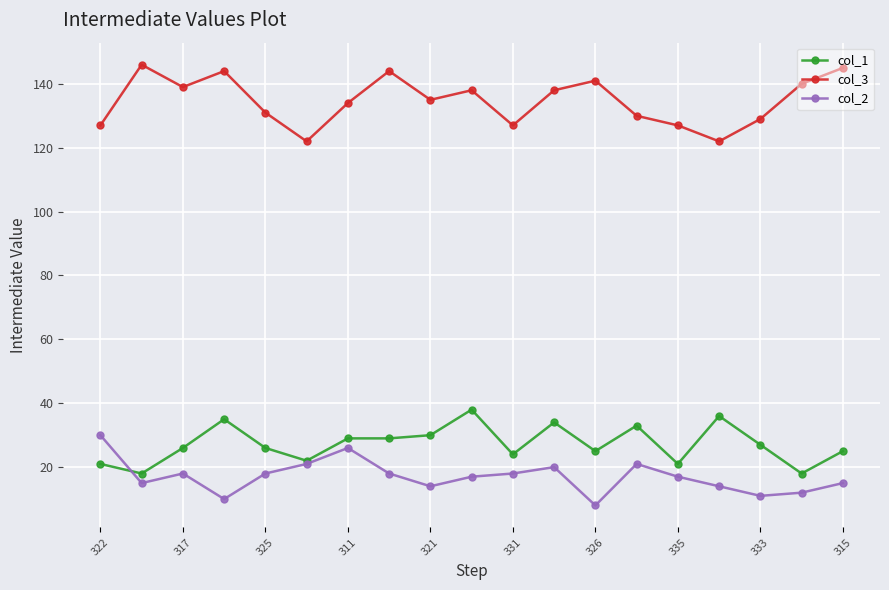

Rank the series by their maximum value, from lowest to highest.

col_2, col_1, col_3